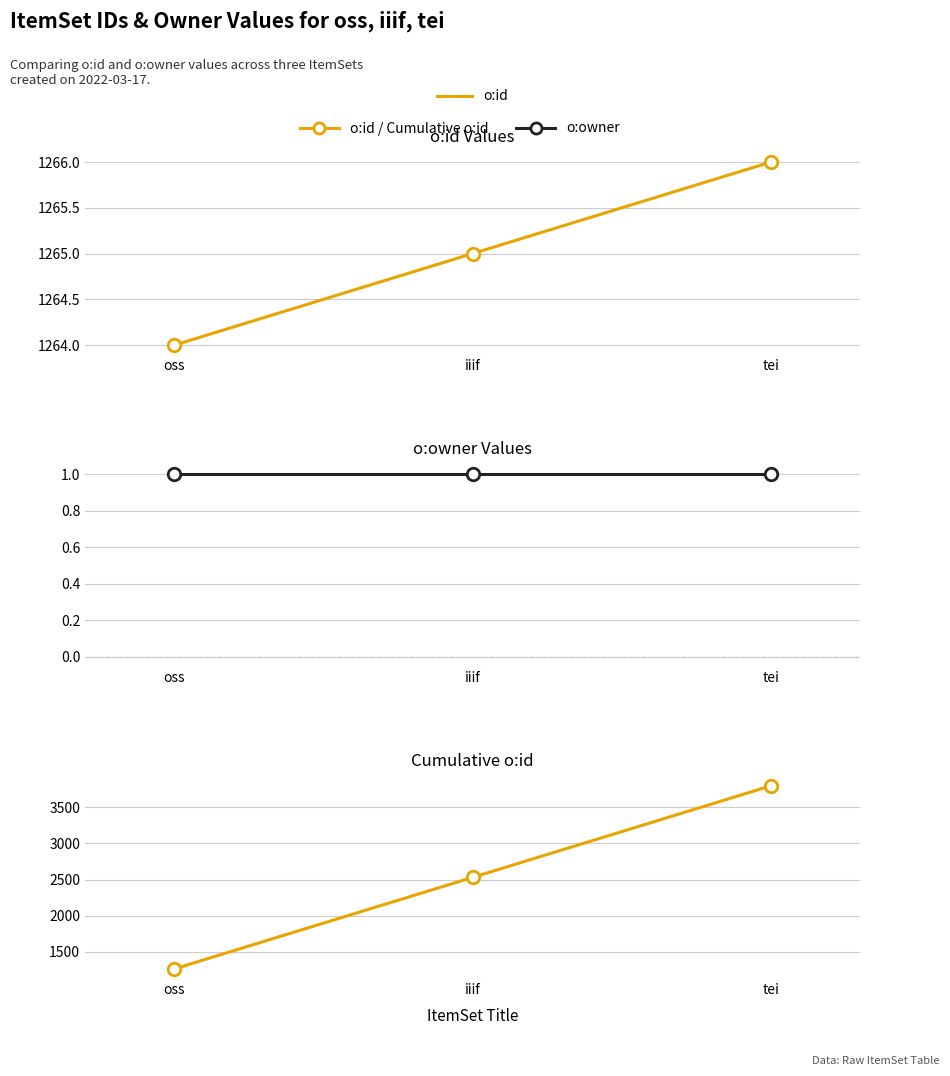

Reading right to left, what are all the values shown in this chart?

o:id: 1266	1265	1264
o:owner: 1	1	1
Cumulative o:id: 3795	2529	1264